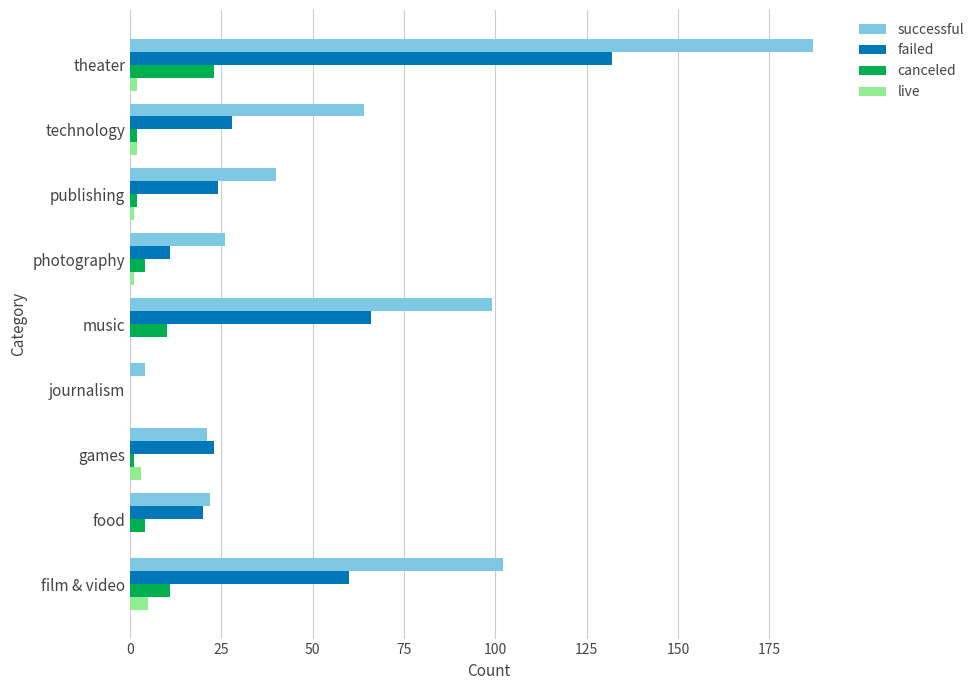

Is the value of failed at photography greater than the value of live at film & video?

Yes